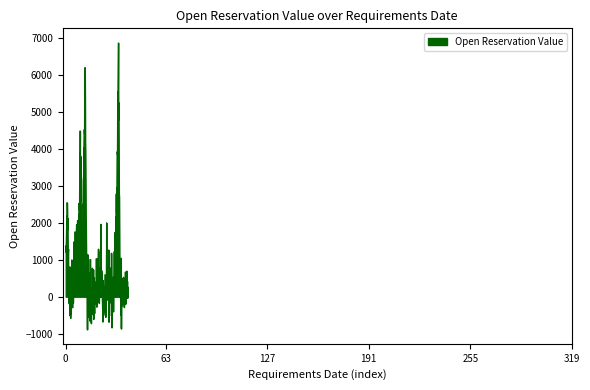

What is the difference between the maximum and minimum values?

7769.8